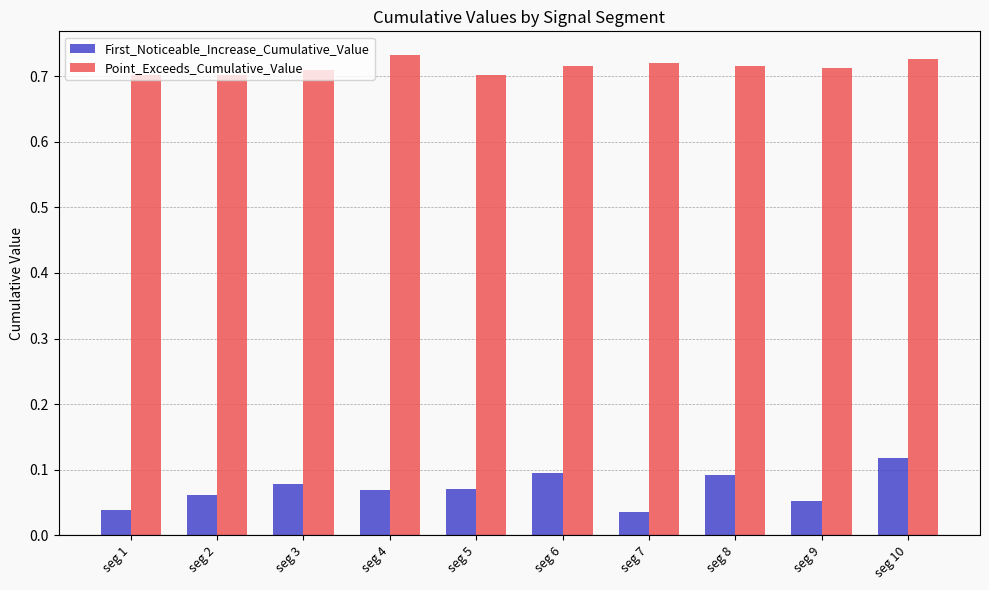

What is the sum of the Point_Exceeds_Cumulative_Value values at seg 8 and seg 3?

1.4